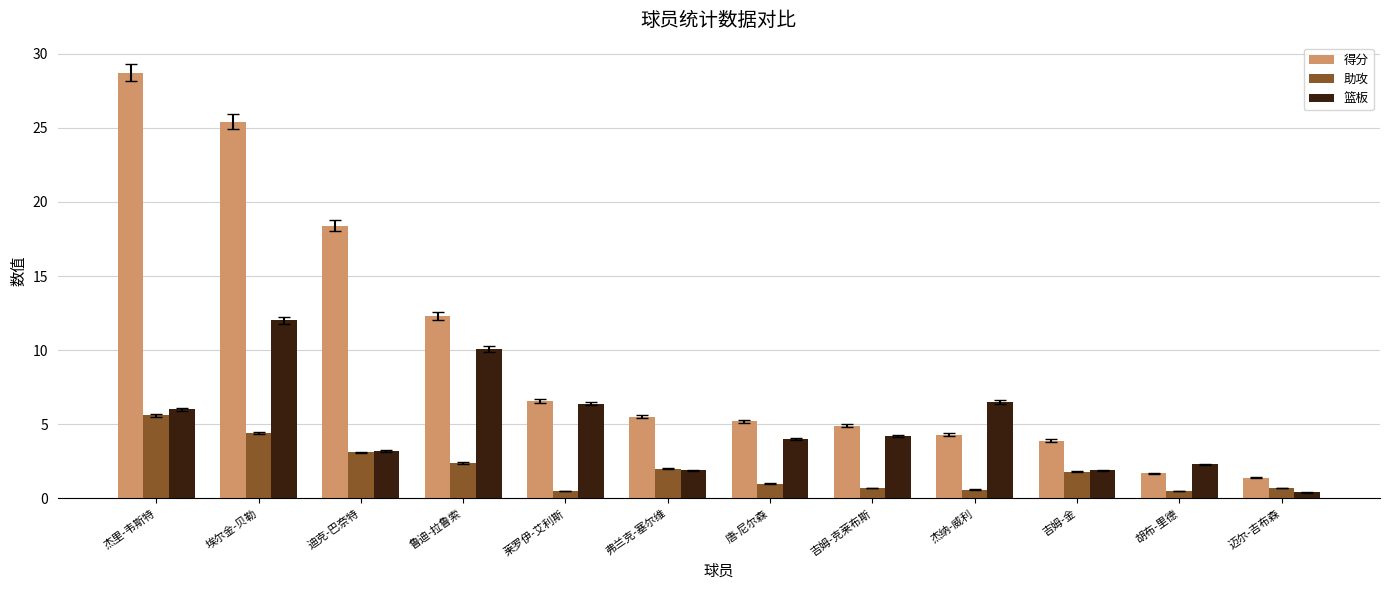

What is the difference between the maximum and minimum values in the 得分 series?

27.3